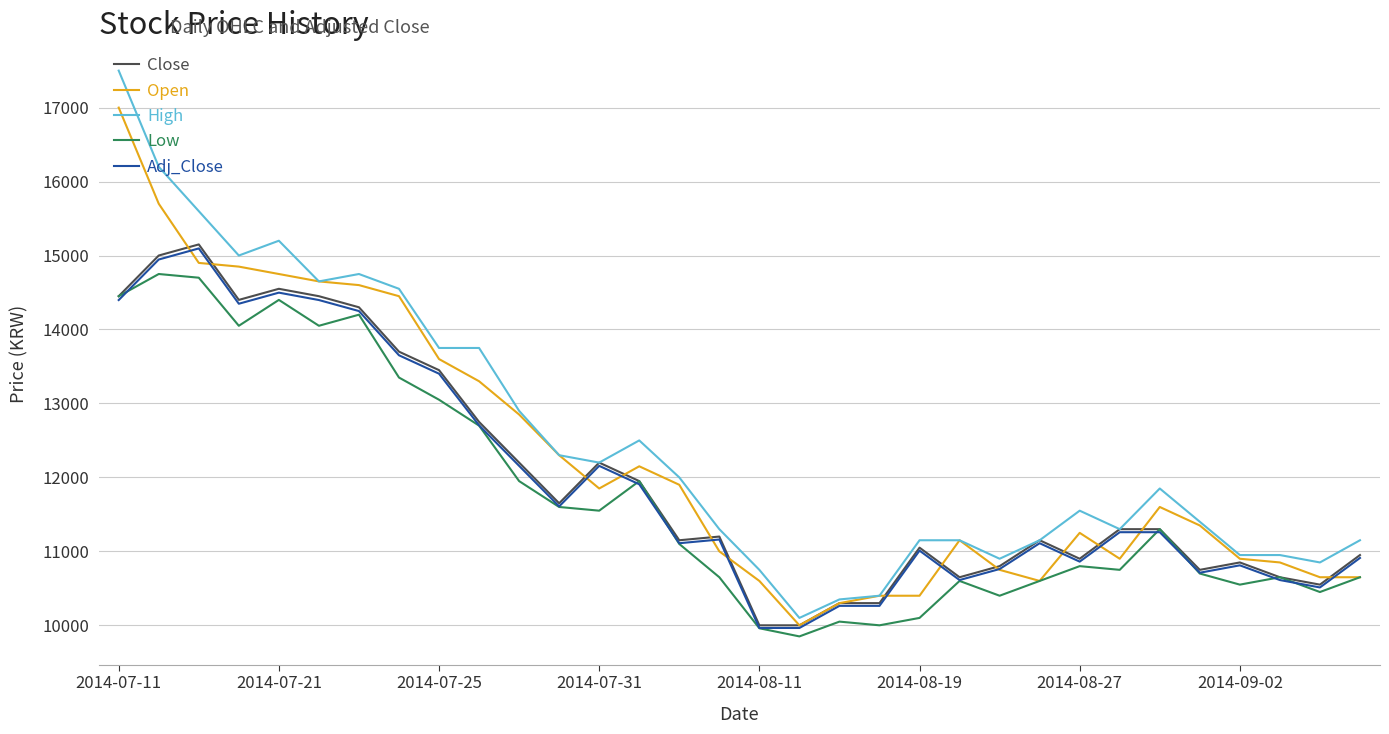

What is the minimum value shown in the chart?

9850